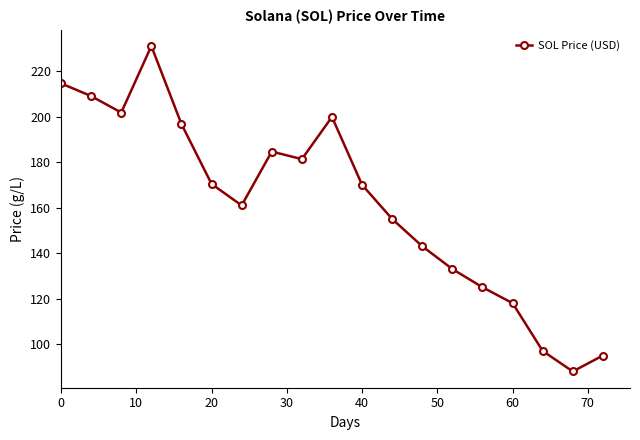

How many interior local valleys (lower than both neighbors) does the data have?

4